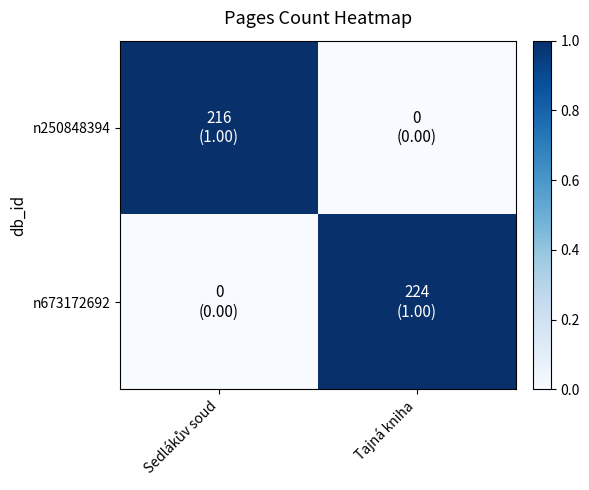

Is the value of n673172692 at Tajná kniha greater than the value of n250848394 at Sedlákův soud?

No